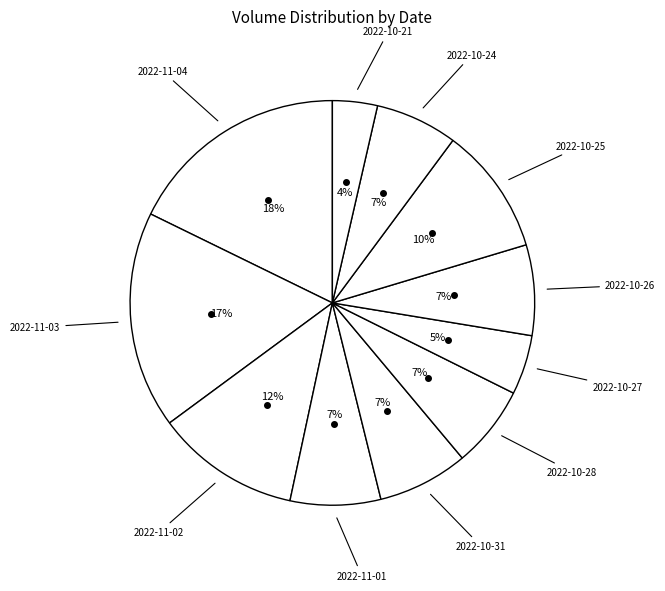

Does 2022-10-27 represent more than half of the total?

No